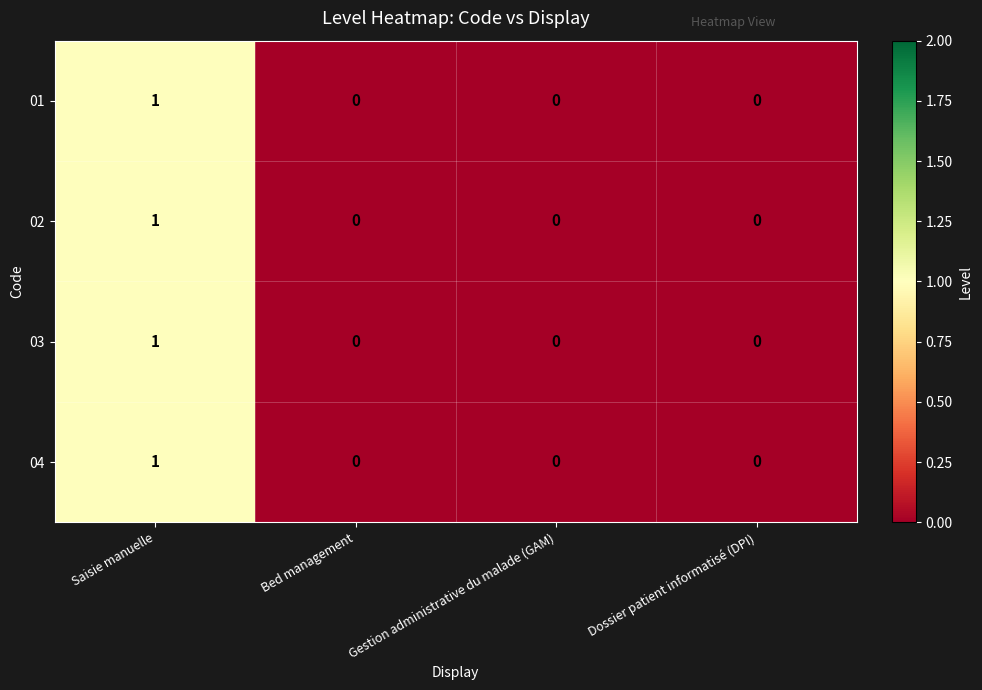

Is it true that 01 equals 1 at Saisie manuelle?

True